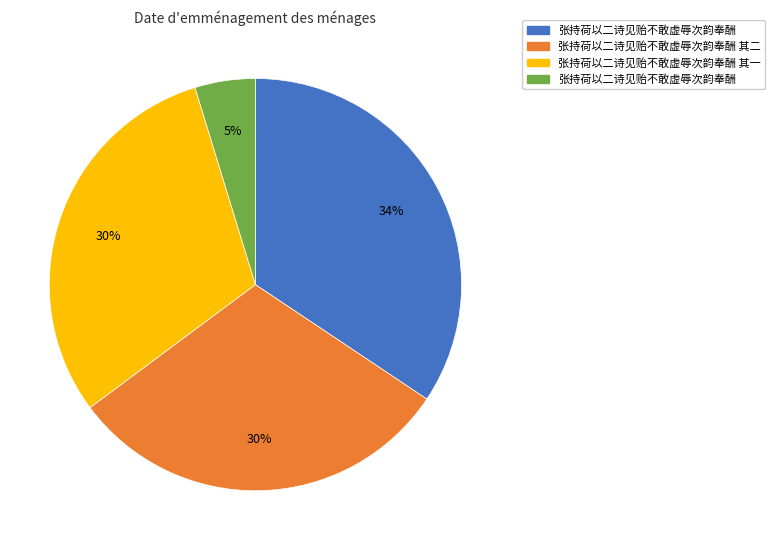

To the nearest percent, what is the average slice percentage?

25%